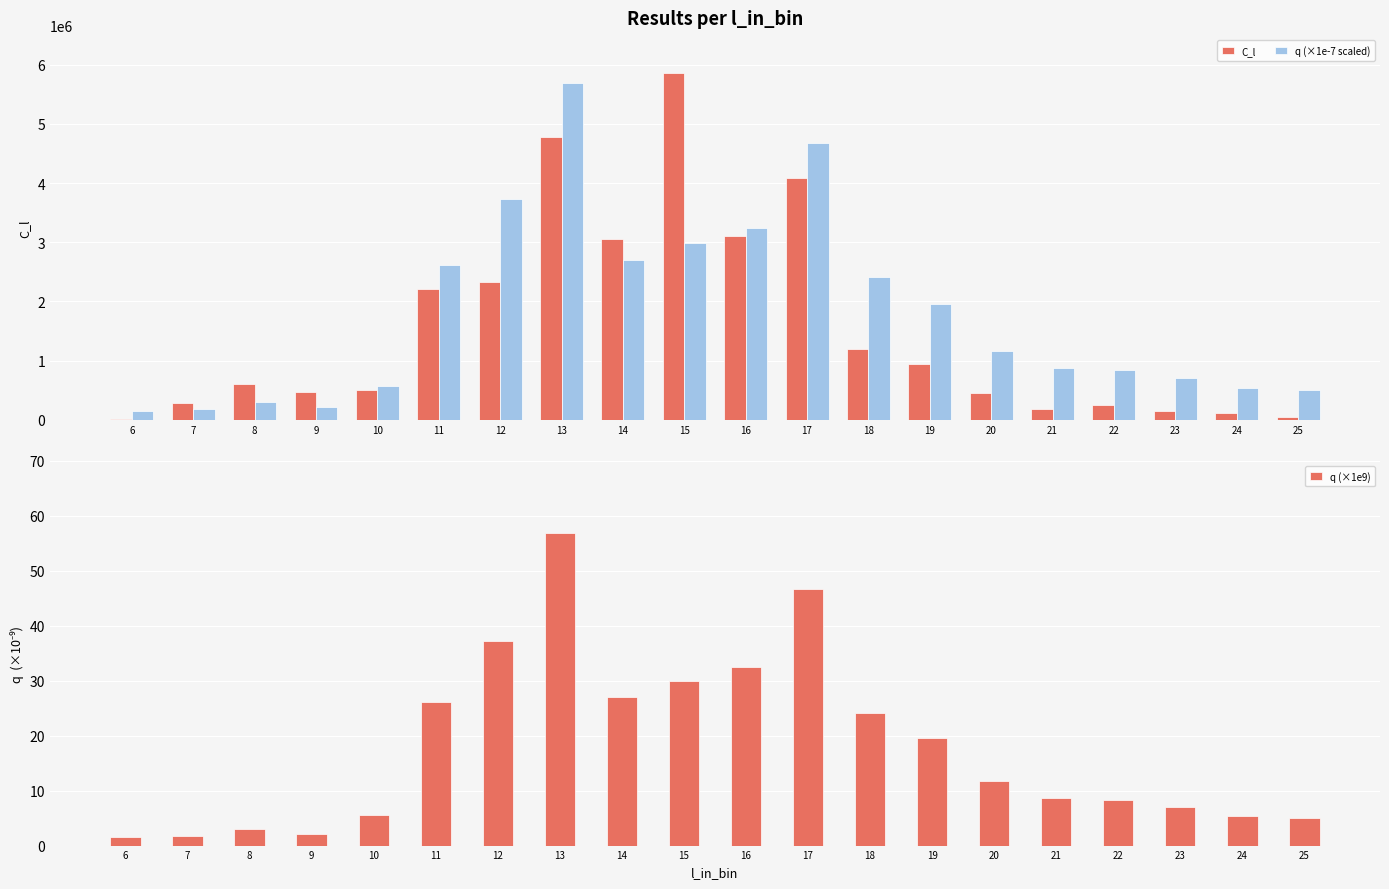

At which label does q (×1e-7 scaled) first exceed 1168706?

11